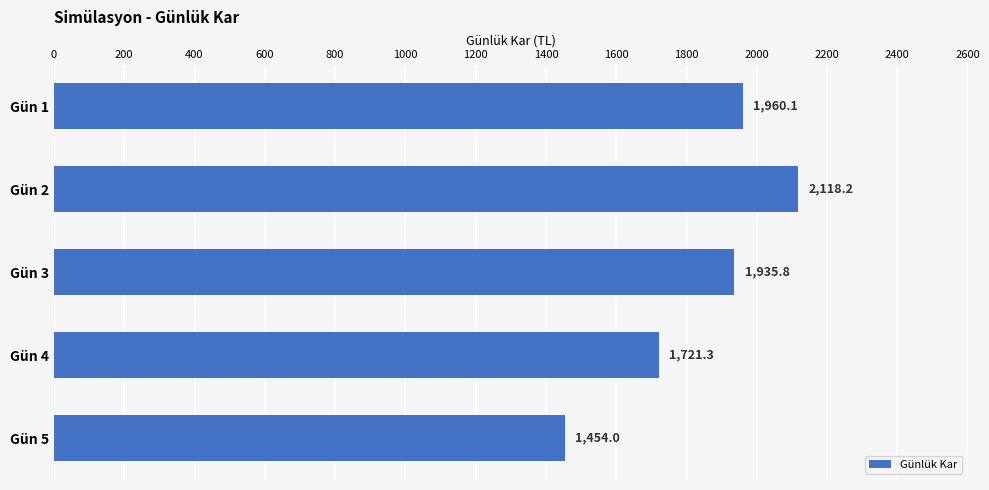

What is the ratio of the value at Gün 4 to the value at Gün 1?

0.9